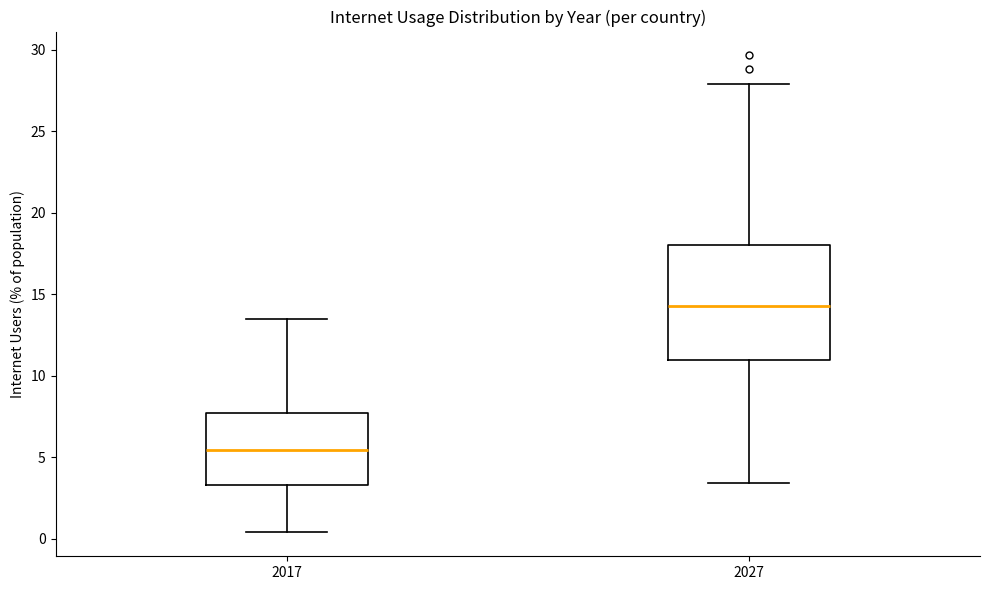

Where is the upper edge of the box at x = 2017 on the y-axis? The values are not printed on the chart, so give them approximately, as read against the axis.

7.5